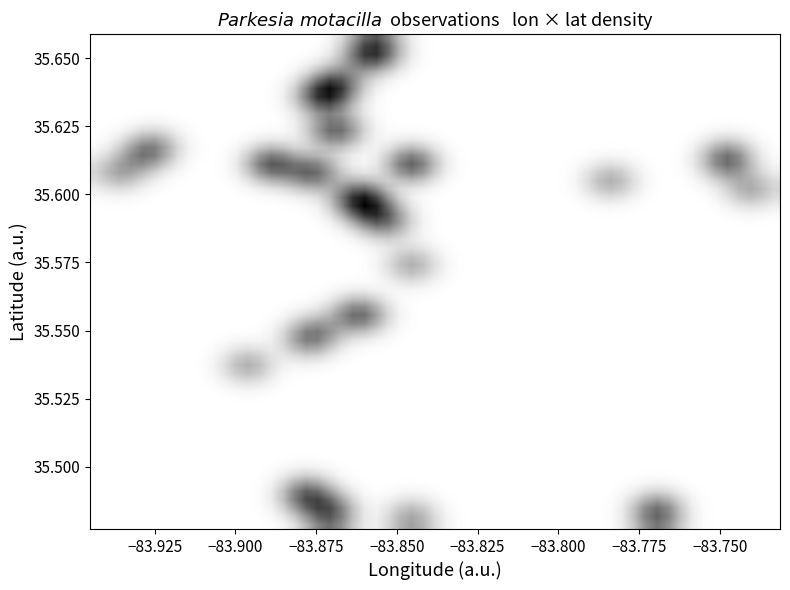

Reading right to left, transcribe all the data shown in this chart.

-83.7	-83.7	-83.7	-83.8	-83.8	-83.8	-83.8	-83.8	-83.8	-83.8	-83.9	-83.9	-83.9	-83.9	-83.9	-83.9	-83.9	-83.9	-83.9	-83.9	-83.9	-83.9	-83.9	-83.9	-83.9	-83.9	-83.9	-83.9	-83.9	-83.9	-83.9	-83.9	-83.9	-83.9	-83.9	-83.9	-83.9	-83.9	-83.9	-83.9